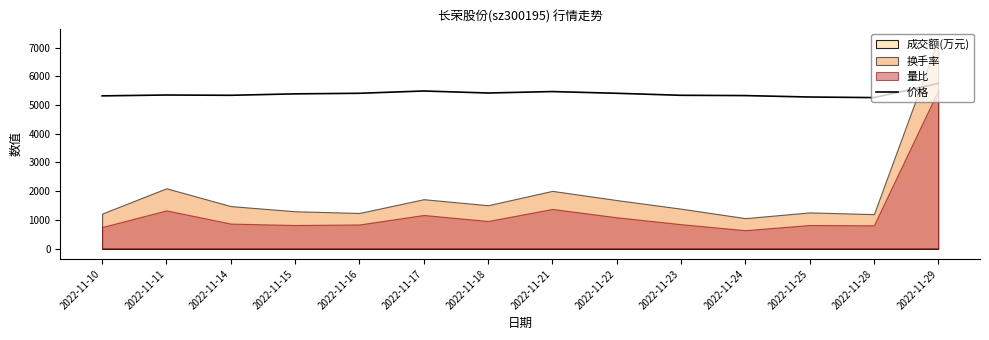

Reading left to right, extract all data points from this chart.

2022-11-10=5320	2022-11-11=5350	2022-11-14=5340	2022-11-15=5390	2022-11-16=5410	2022-11-17=5490	2022-11-18=5420	2022-11-21=5470	2022-11-22=5410	2022-11-23=5340	2022-11-24=5330	2022-11-25=5280	2022-11-28=5260	2022-11-29=5750